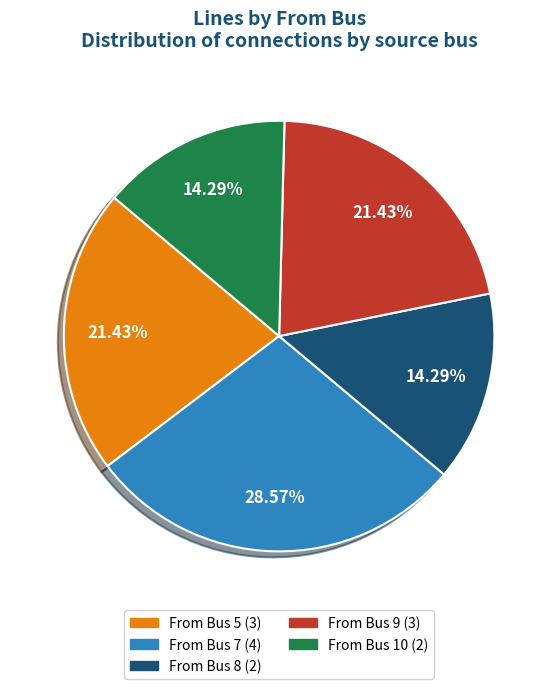

Does From Bus 9 (3) account for over 50% of the chart?

No